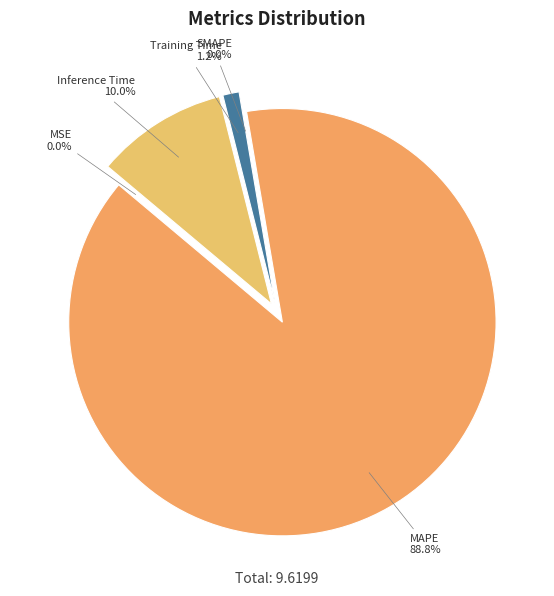

How many slices are in this pie chart?

5